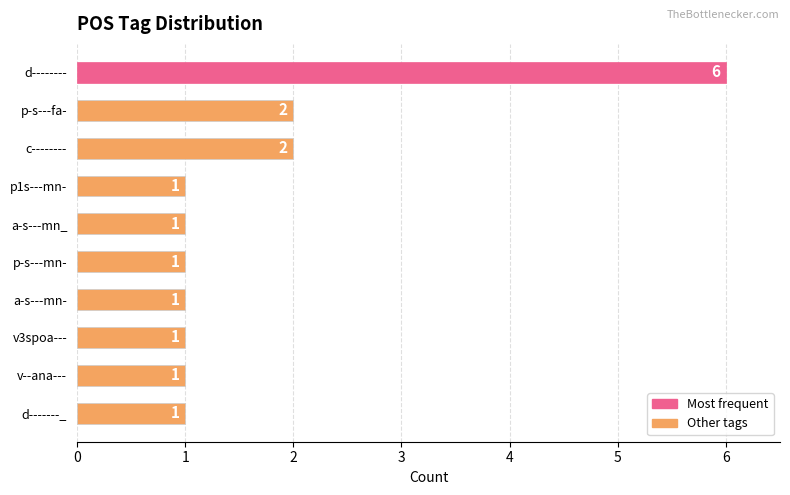

True or false: the data shows 2 at p1s---mn-.

False